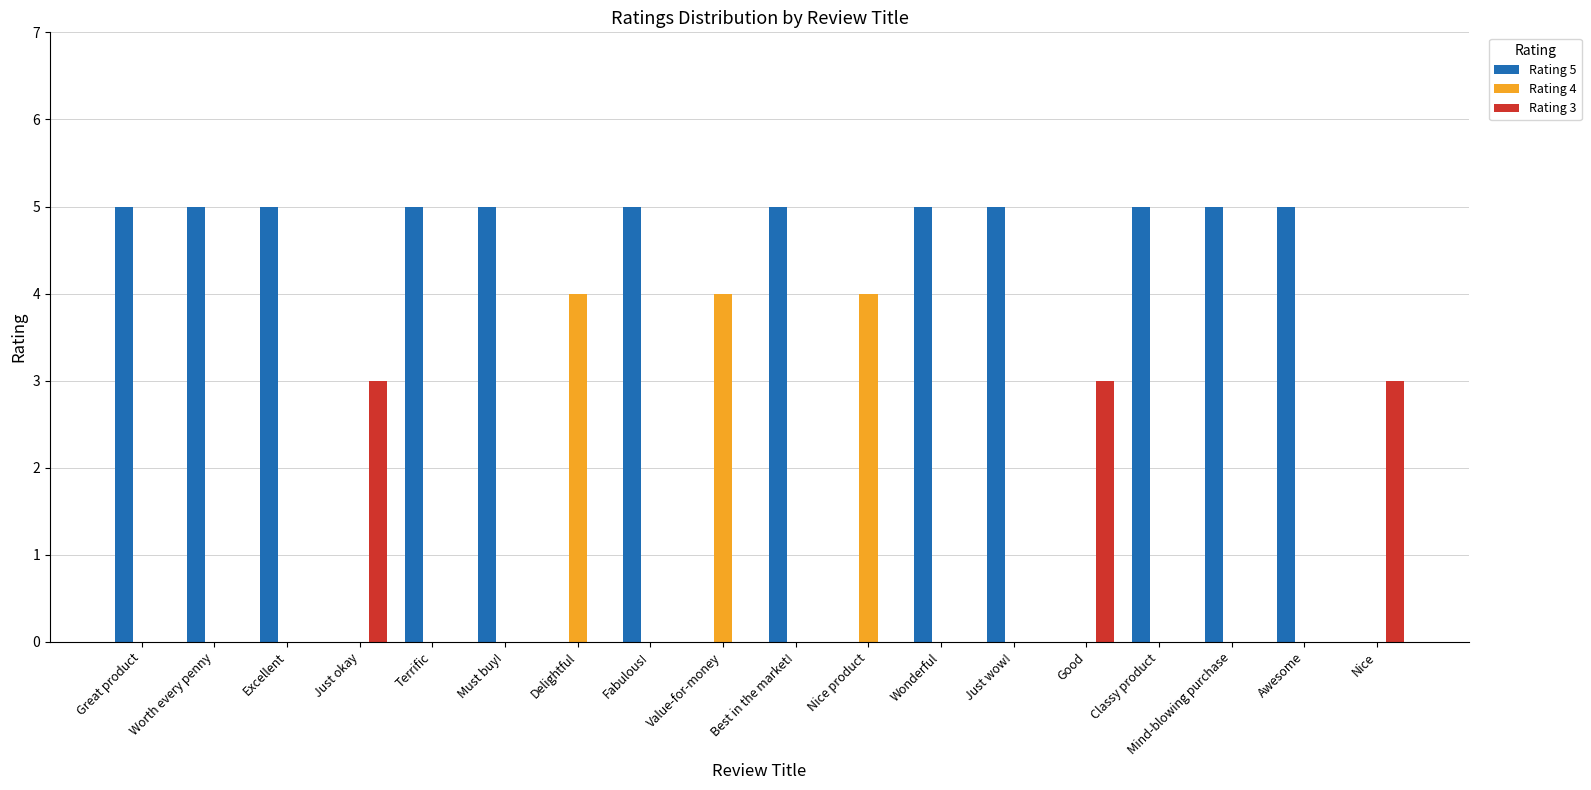

Which series changed the most between Must buy! and Value-for-money?

Rating 5